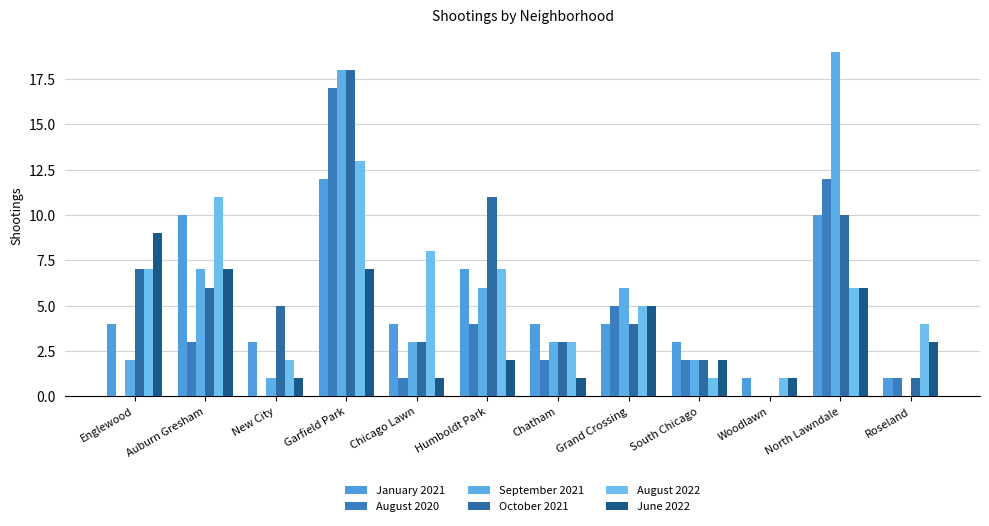

At which category is the sum across all series the highest?

Garfield Park